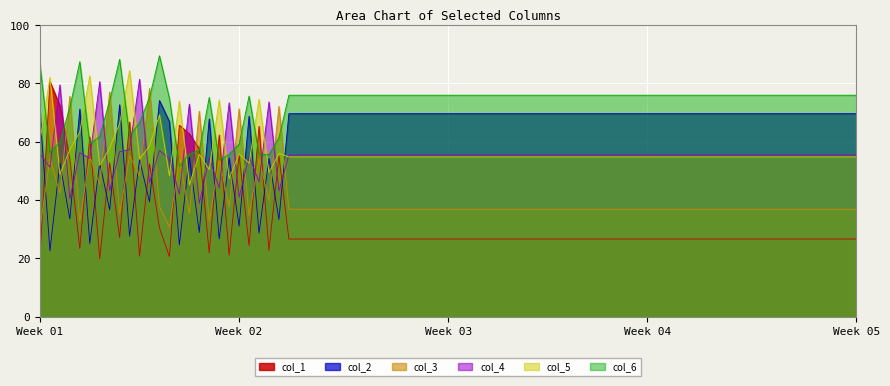

Count the col_5 values in the range 21 to 23.

1